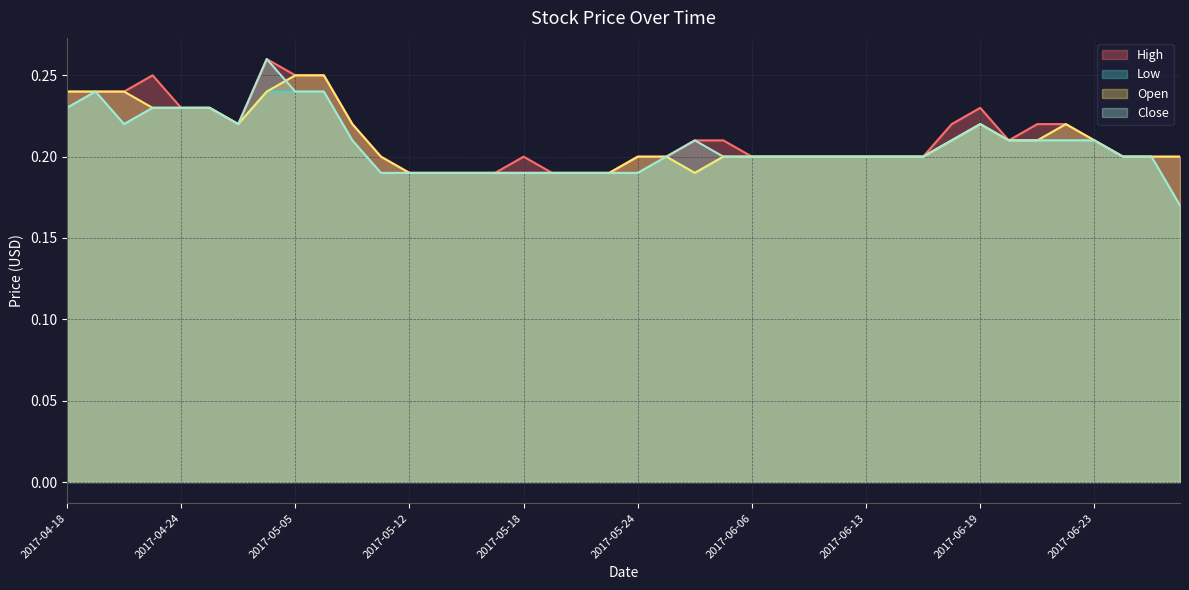

At 2017-06-26, list the series in order from smallest to largest.

High, Low, Open, Close